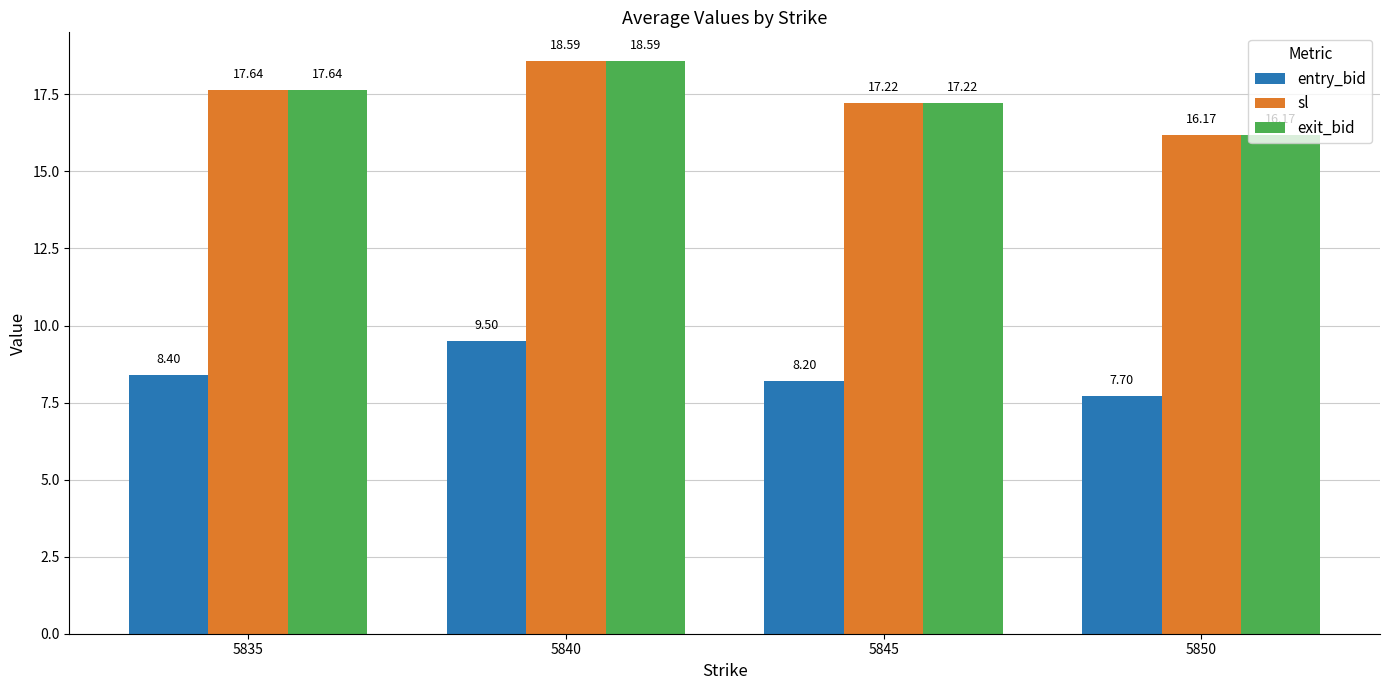

Is it true that sl equals 17.2 at 5845?

True